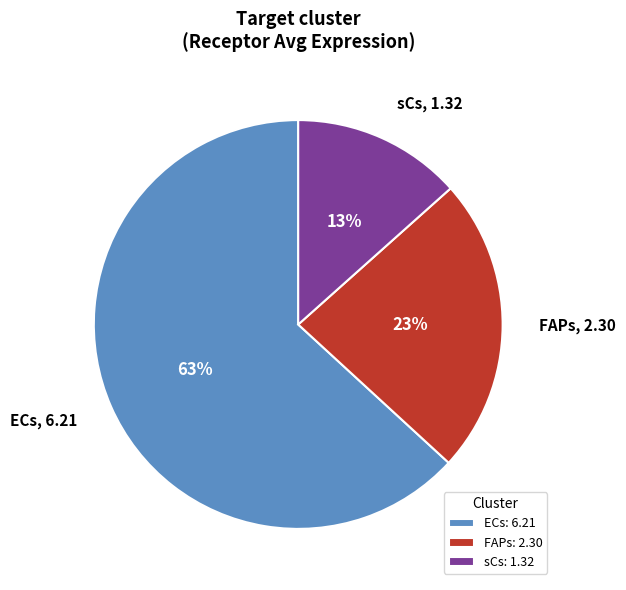

Approximately how many times larger is the value at FAPs compared to ECs?

0.4